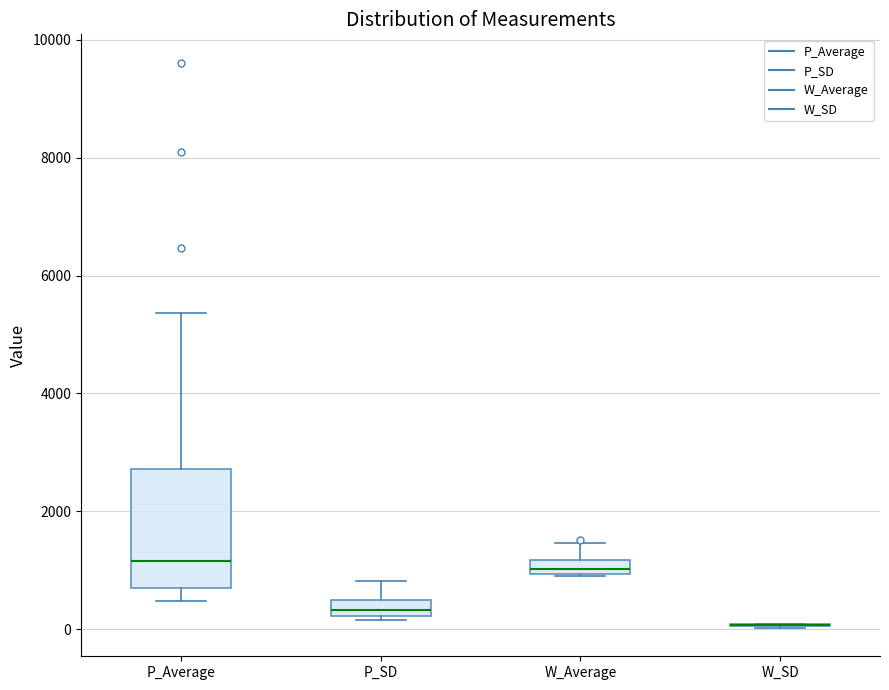

Which box is the tallest, from its lower edge to its upper edge?

P_Average